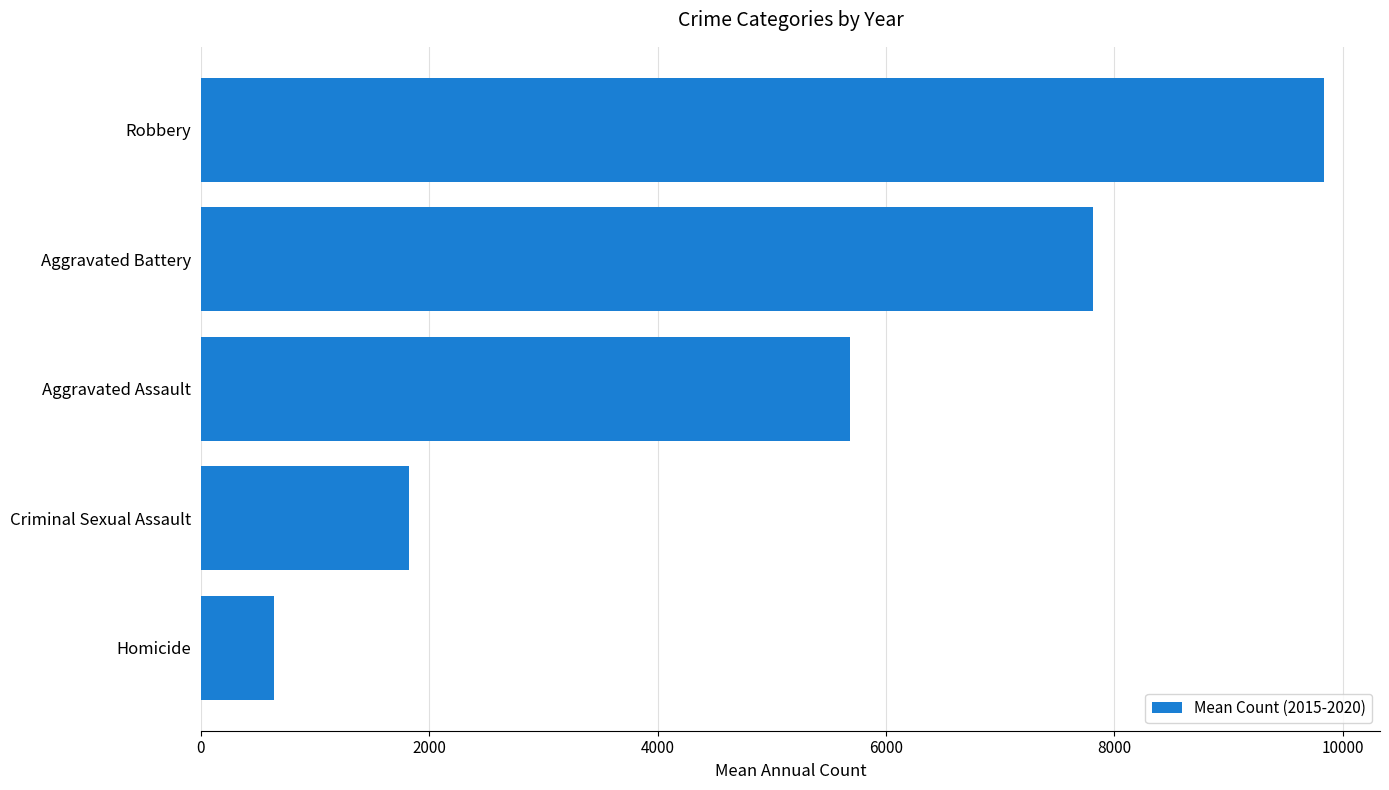

At which label is the value closest to 5236?

Aggravated Assault